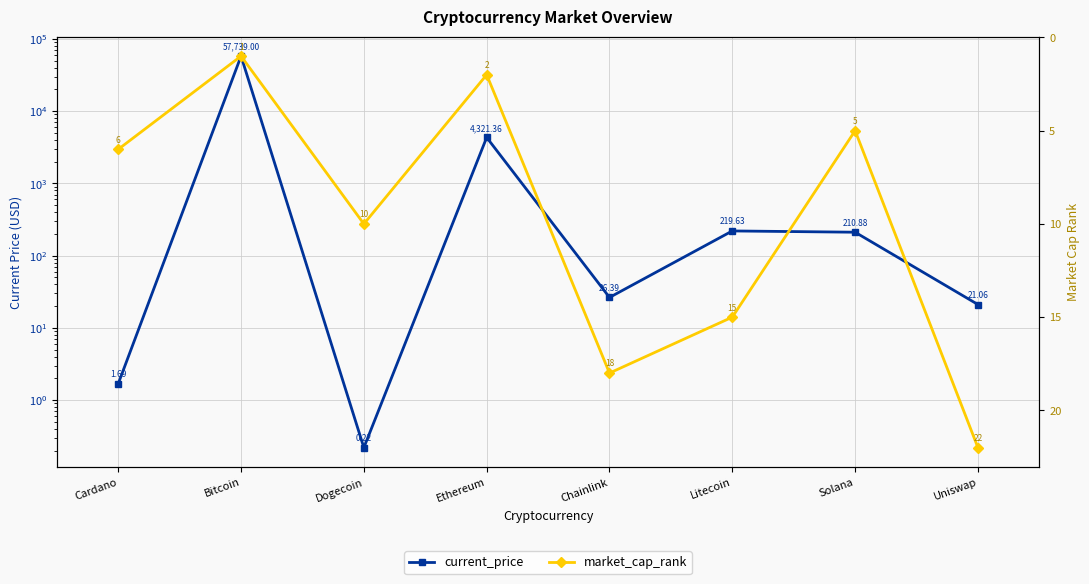

How many values in the market_cap_rank series exceed 10?

3